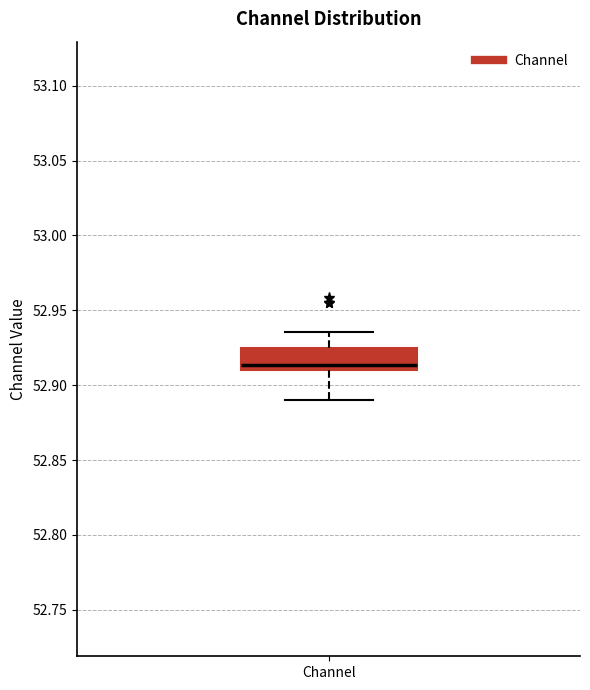

Read this box plot against the y-axis: the position of the median line, the range covered by the box, and the ends of both whiskers. The values are not printed on the chart, so give them approximately, as read against the axis.

median 52.915, box 52.910 to 52.925, whiskers 52.890 to 52.935